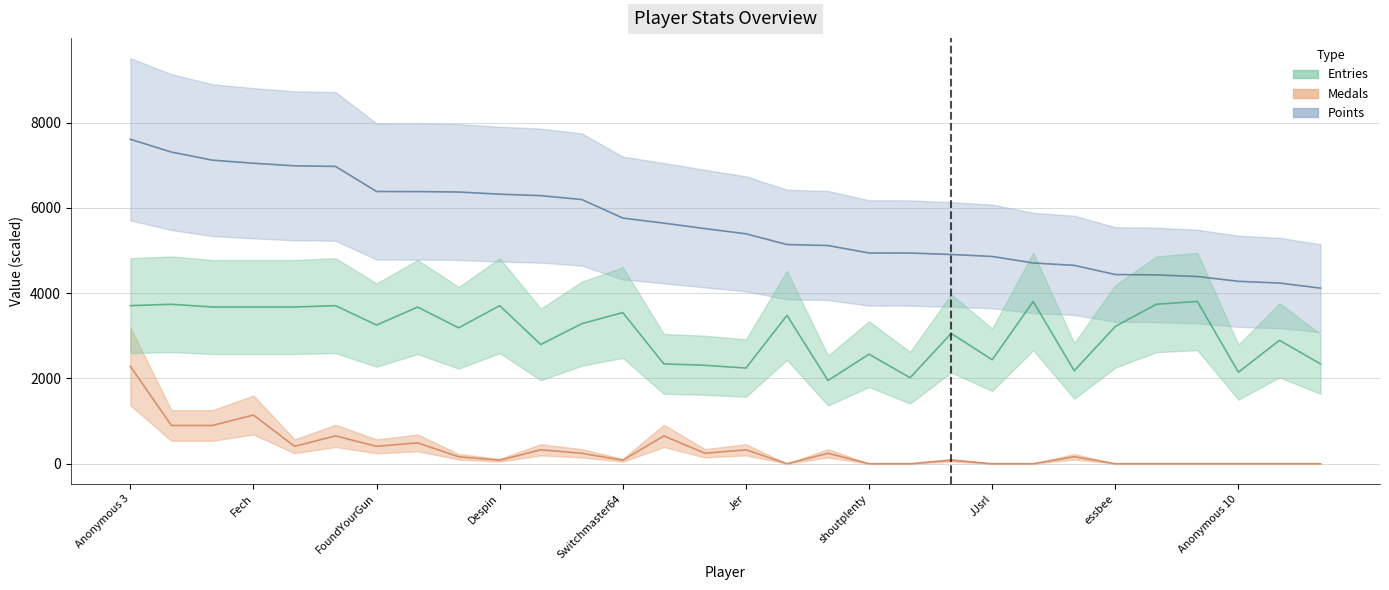

How many values in the Entries series exceed 3251?

15